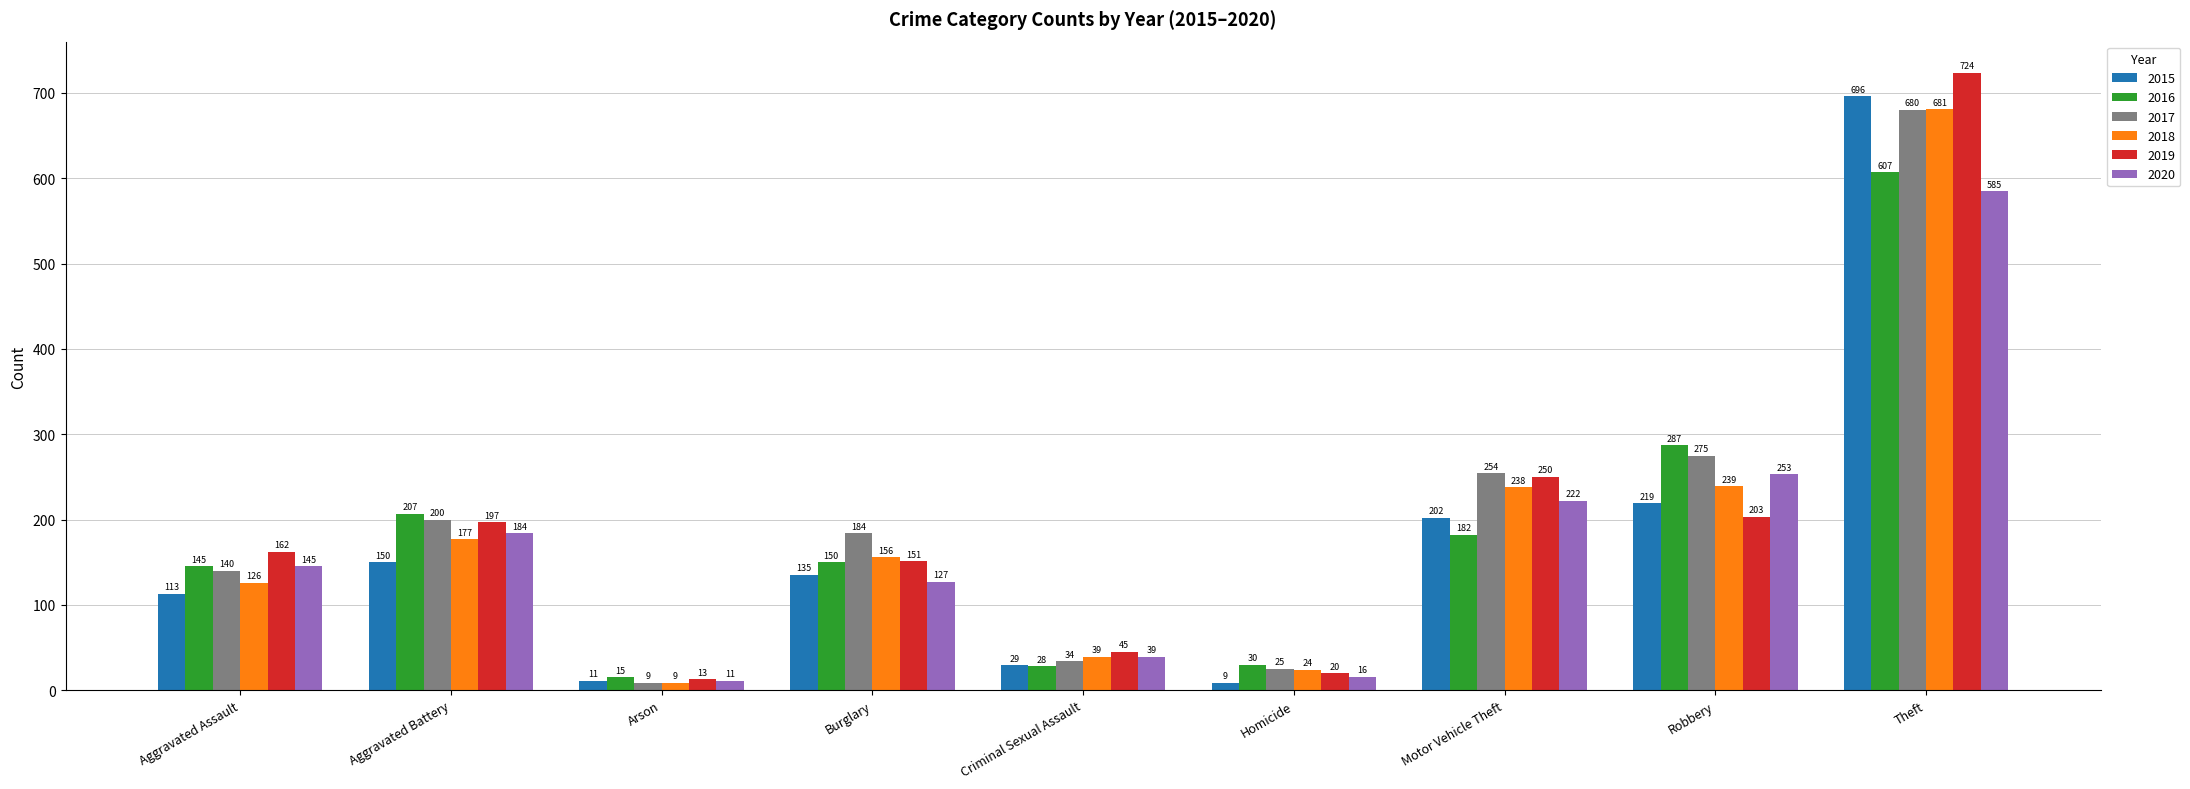

Rank the series by their maximum value, from lowest to highest.

2020, 2016, 2017, 2018, 2015, 2019